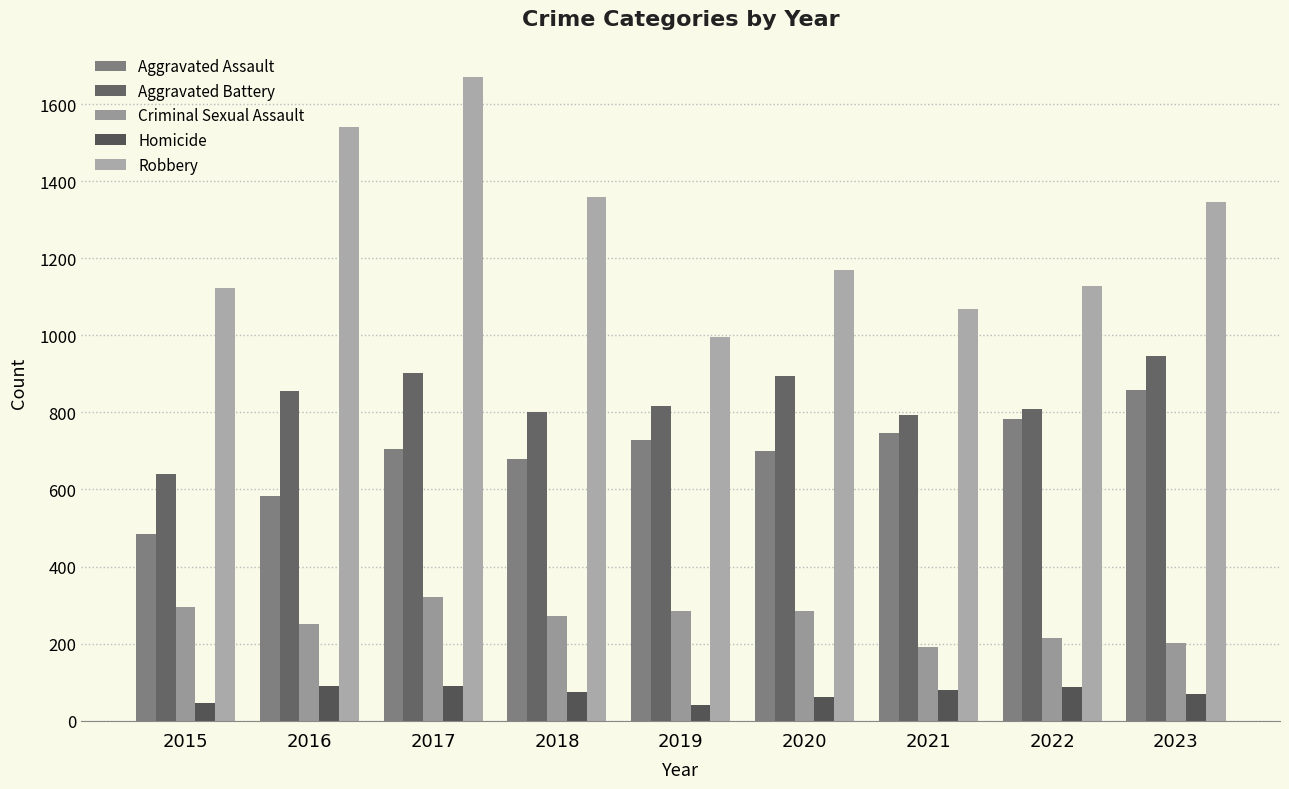

At 2015, list the series in order from largest to smallest.

Robbery, Aggravated Battery, Aggravated Assault, Criminal Sexual Assault, Homicide